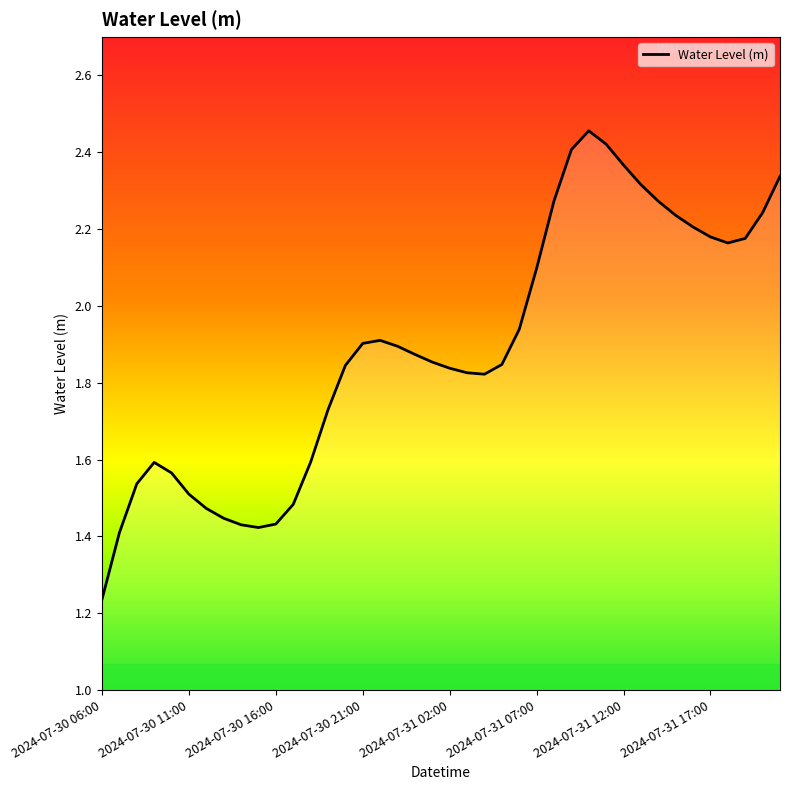

How many lines are shown in the chart?

1